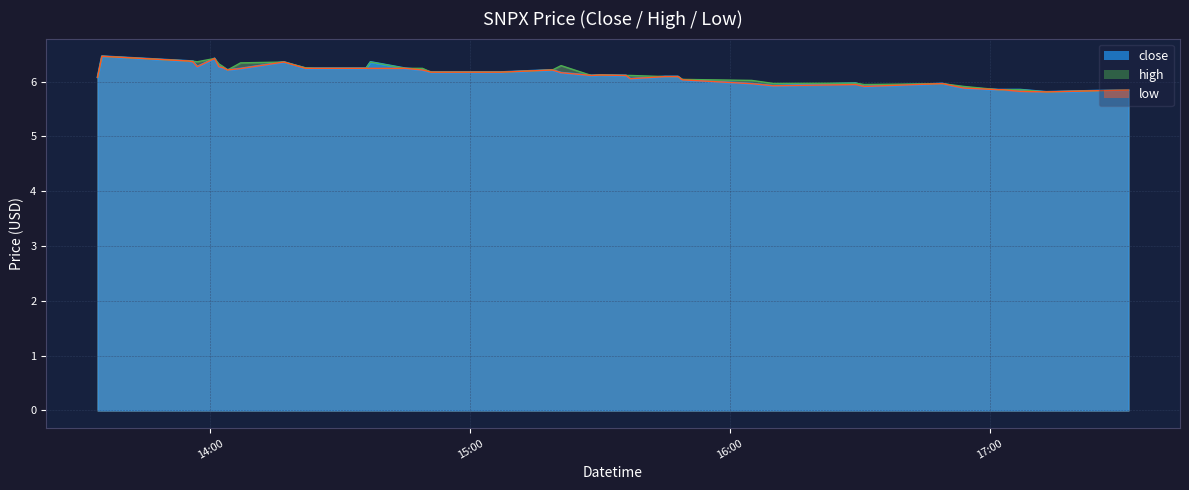

At which category is the sum across all series the highest?

2022-06-01 13:35:00